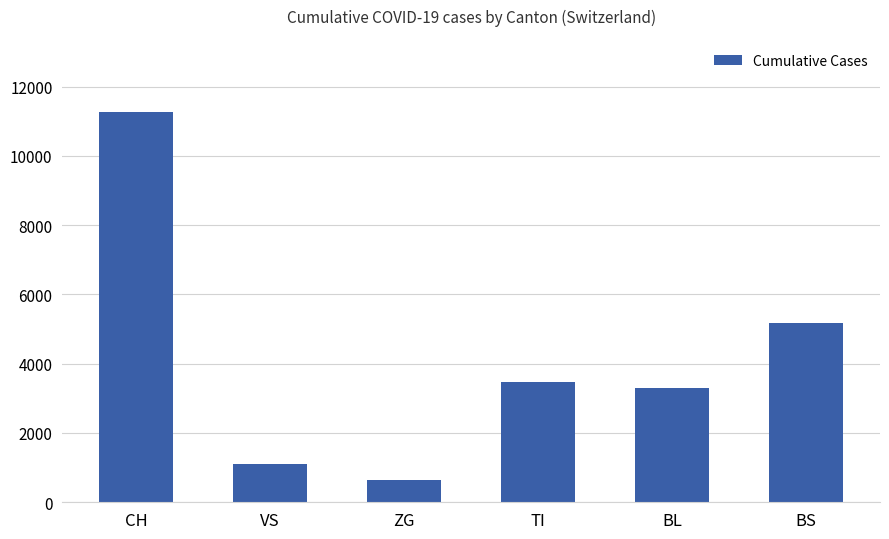

Approximately how many times larger is the value at BS compared to TI?

1.5